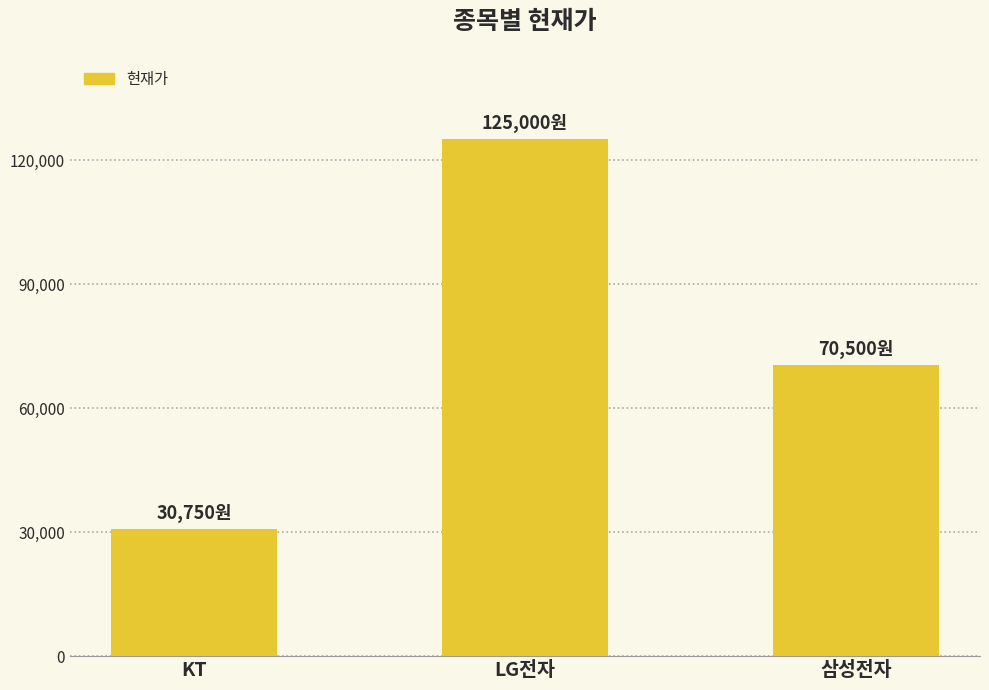

Which label corresponds to the smallest value in the chart?

KT